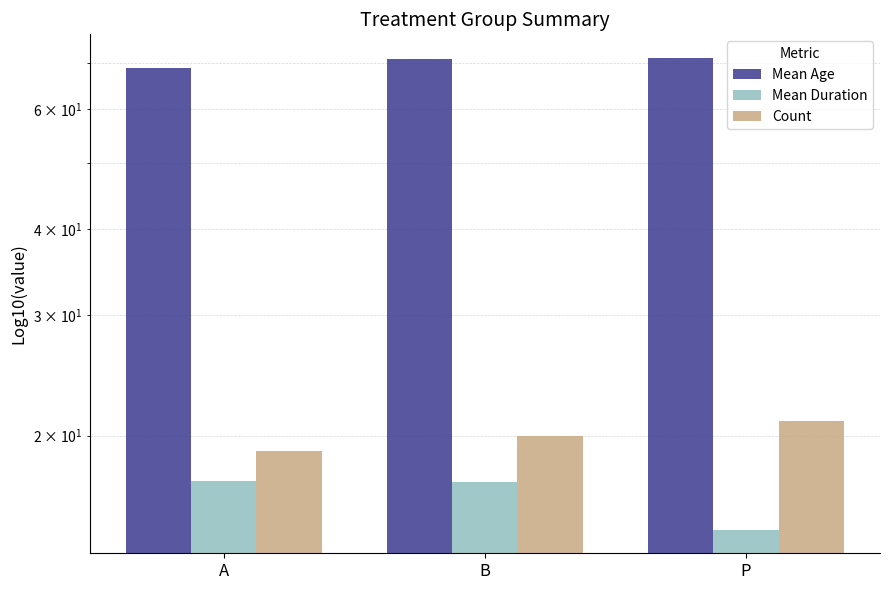

Which series has the widest spread of values?

Mean Duration